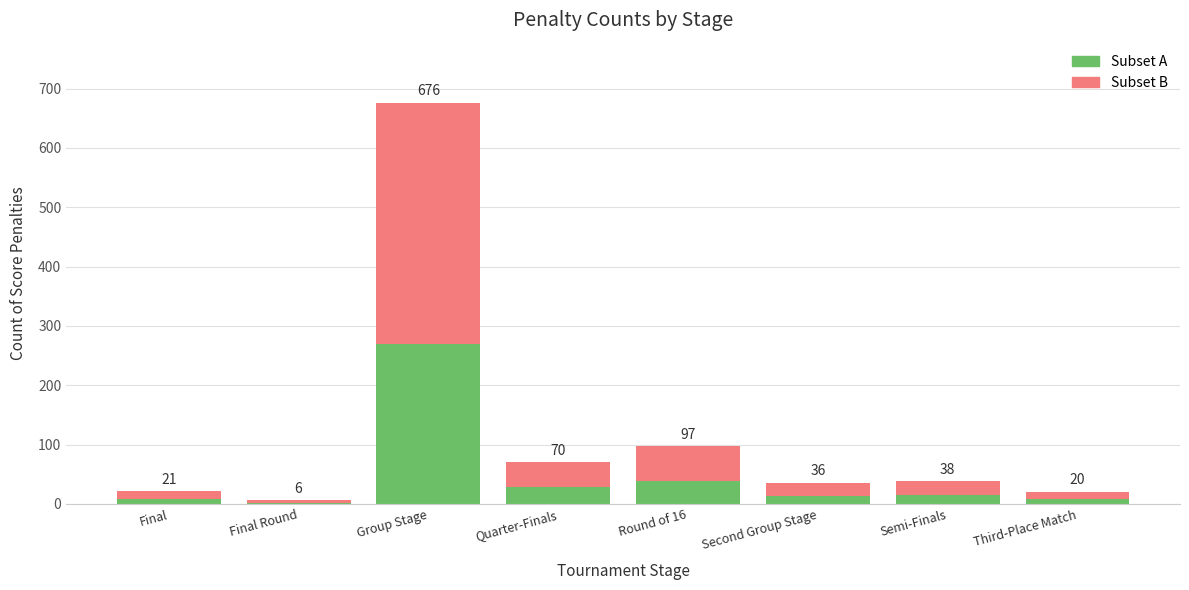

The Group Stage Subset series shows 1 at Final Round. True or false?

False